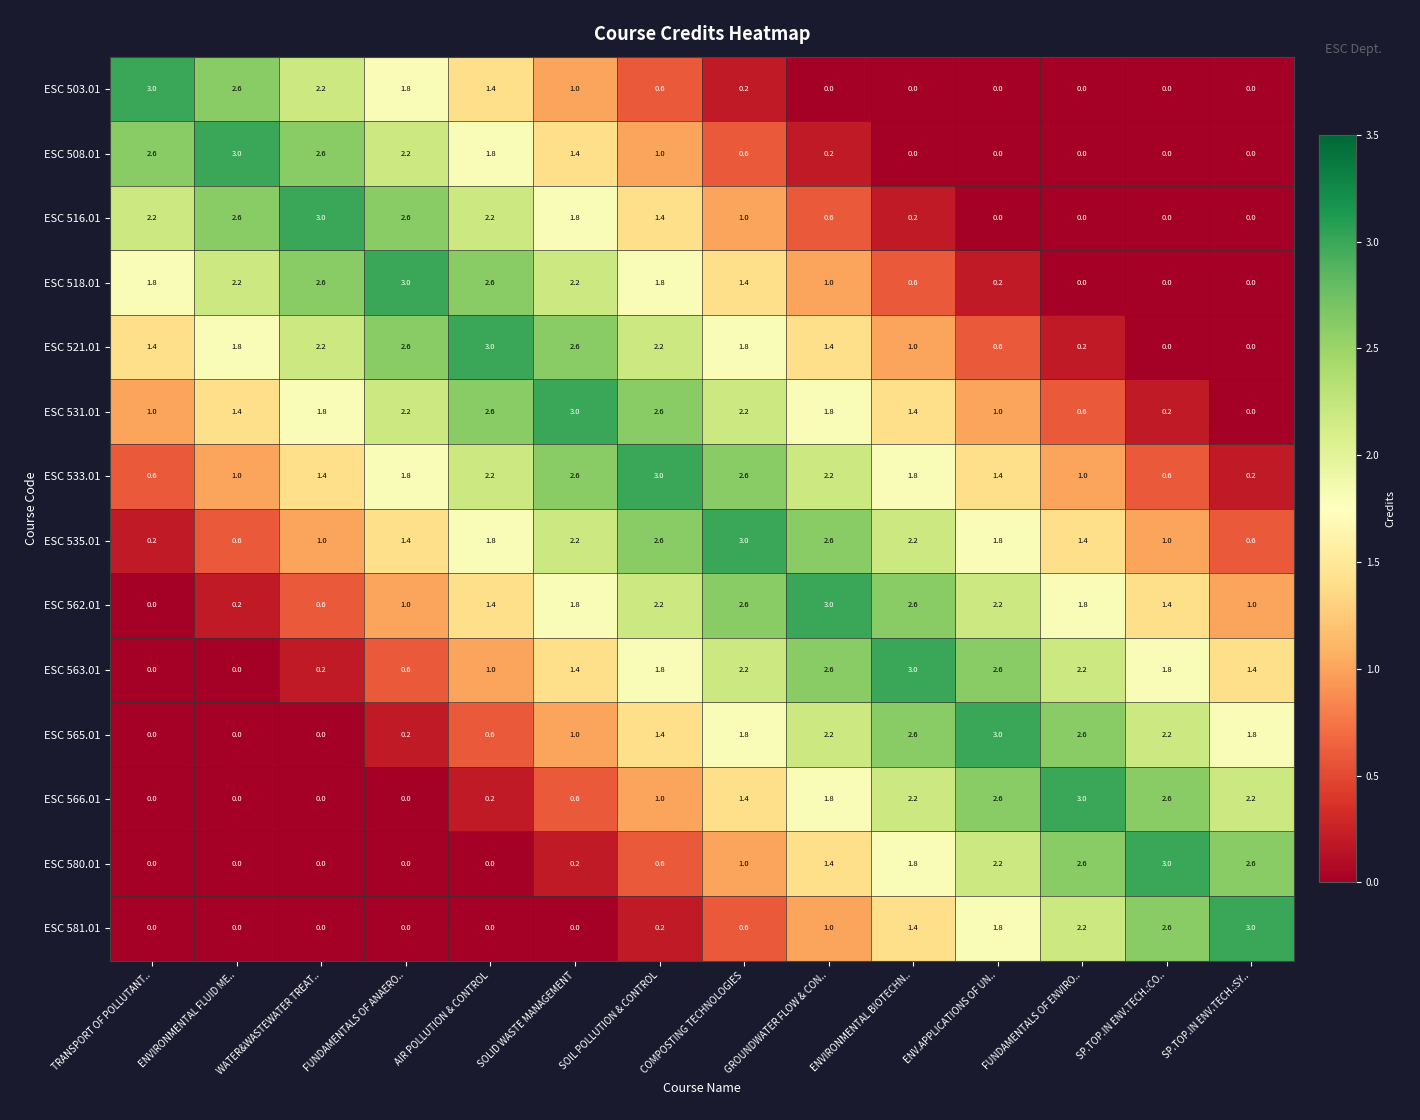

What is the average value of the ESC 531.01 series?

1.6